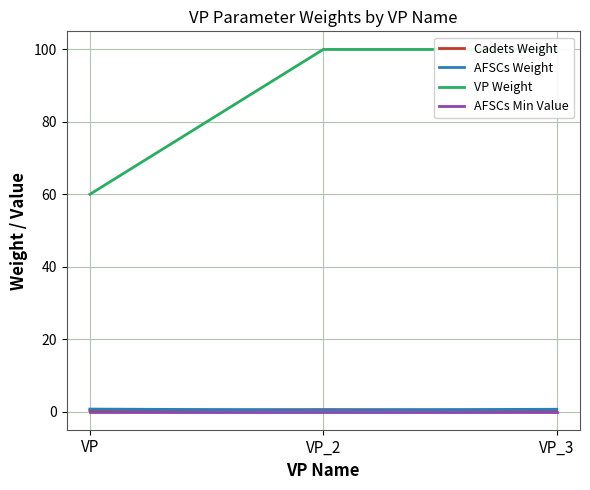

What are all the series names shown in the legend?

Cadets Weight, AFSCs Weight, VP Weight, AFSCs Min Value